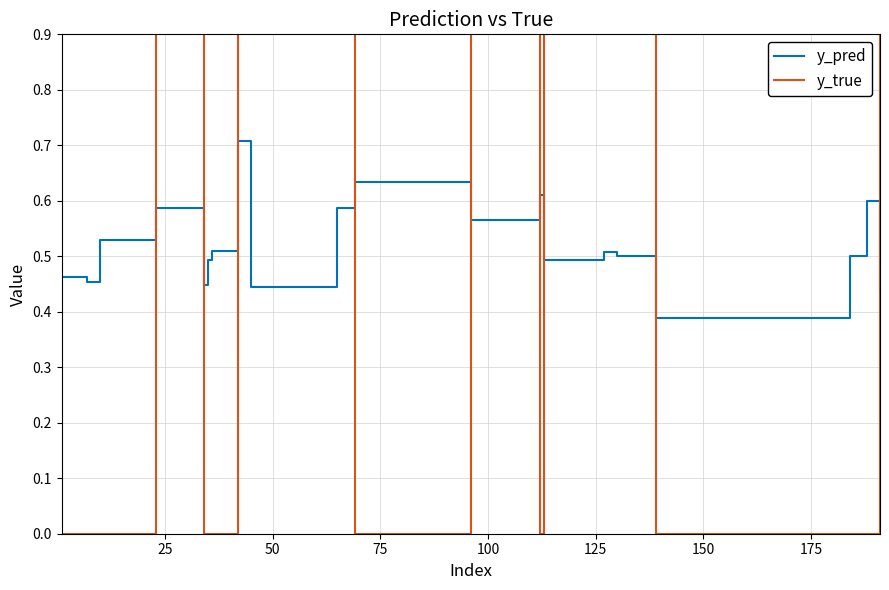

Count the number of data series in this chart.

2